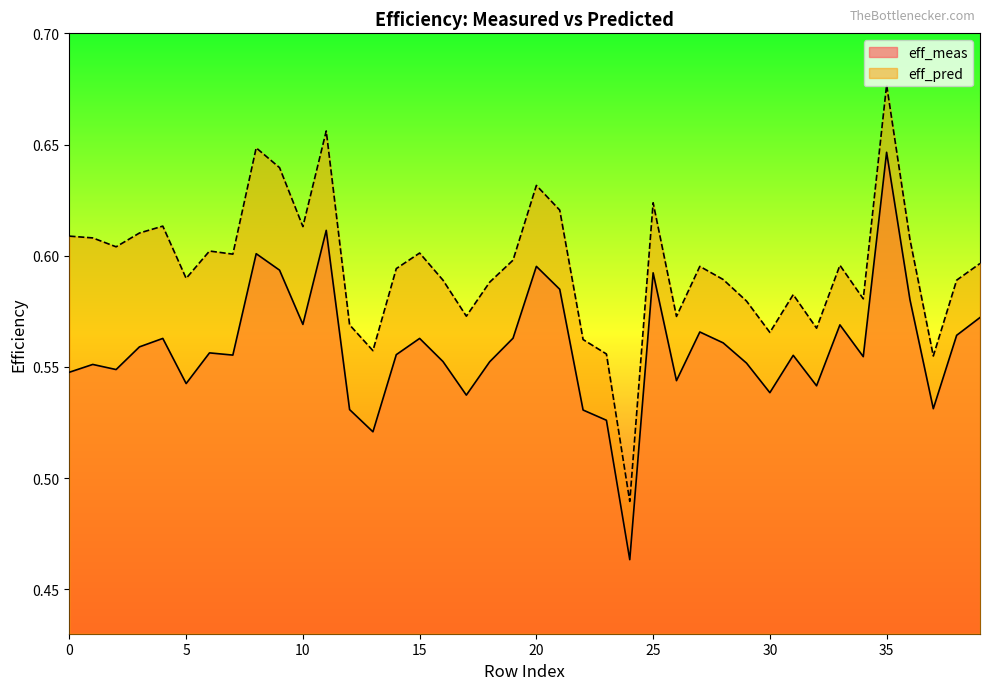

How many series are shown in this chart?

2